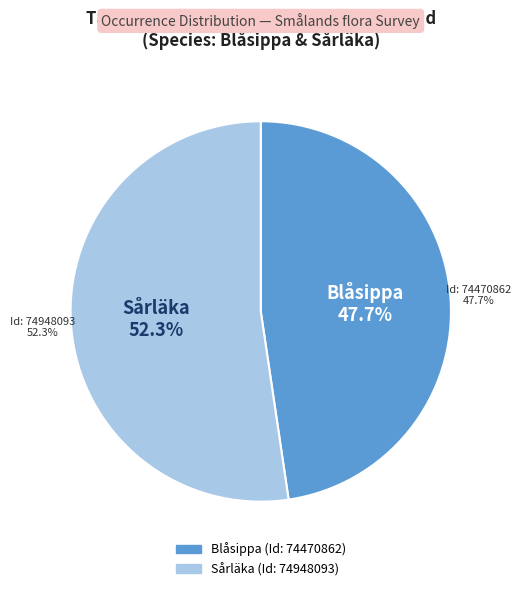

What percentage is the 74470862 slice, to the nearest percent?

48%